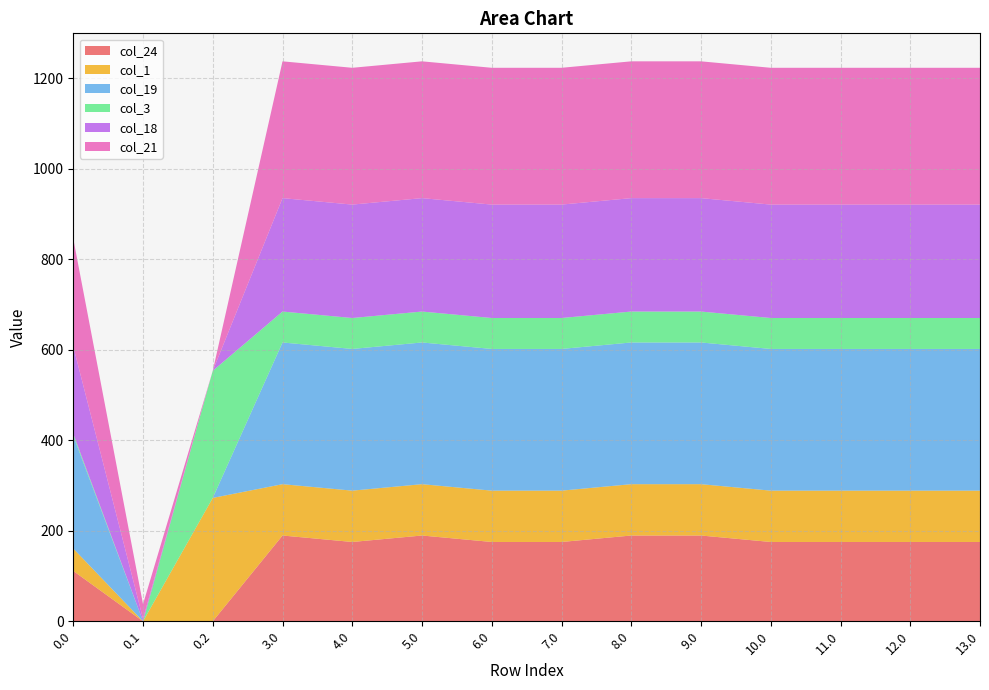

Reading left to right, extract all data points from this chart.

col_24: 111.3	0.0	0.0	189.6	175.3	189.6	175.3	175.3	189.6	189.6	175.3	175.3	175.3	175.3
col_1: 49.5	0.0	272.7	113.5	113.5	113.5	113.5	113.5	113.5	113.5	113.5	113.5	113.5	113.5
col_19: 249.2	0.2	0.0	313.2	313.2	313.2	313.2	313.2	313.2	313.2	313.2	313.2	313.2	313.2
col_3: 4.4	0.0	281.0	68.4	68.4	68.4	68.4	68.4	68.4	68.4	68.4	68.4	68.4	68.4
col_18: 193.0	5.4	0.0	250.7	250.7	250.7	250.7	250.7	250.7	250.7	250.7	250.7	250.7	250.7
col_21: 238.4	32.4	0.0	302.4	302.4	302.4	302.4	302.4	302.4	302.4	302.4	302.4	302.4	302.4